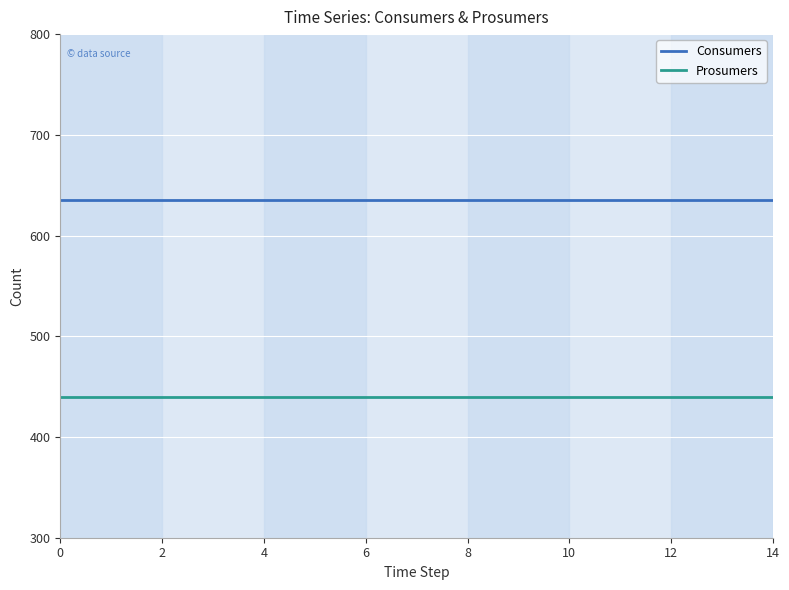

Rank the series by their maximum value, from lowest to highest.

Prosumers, Consumers